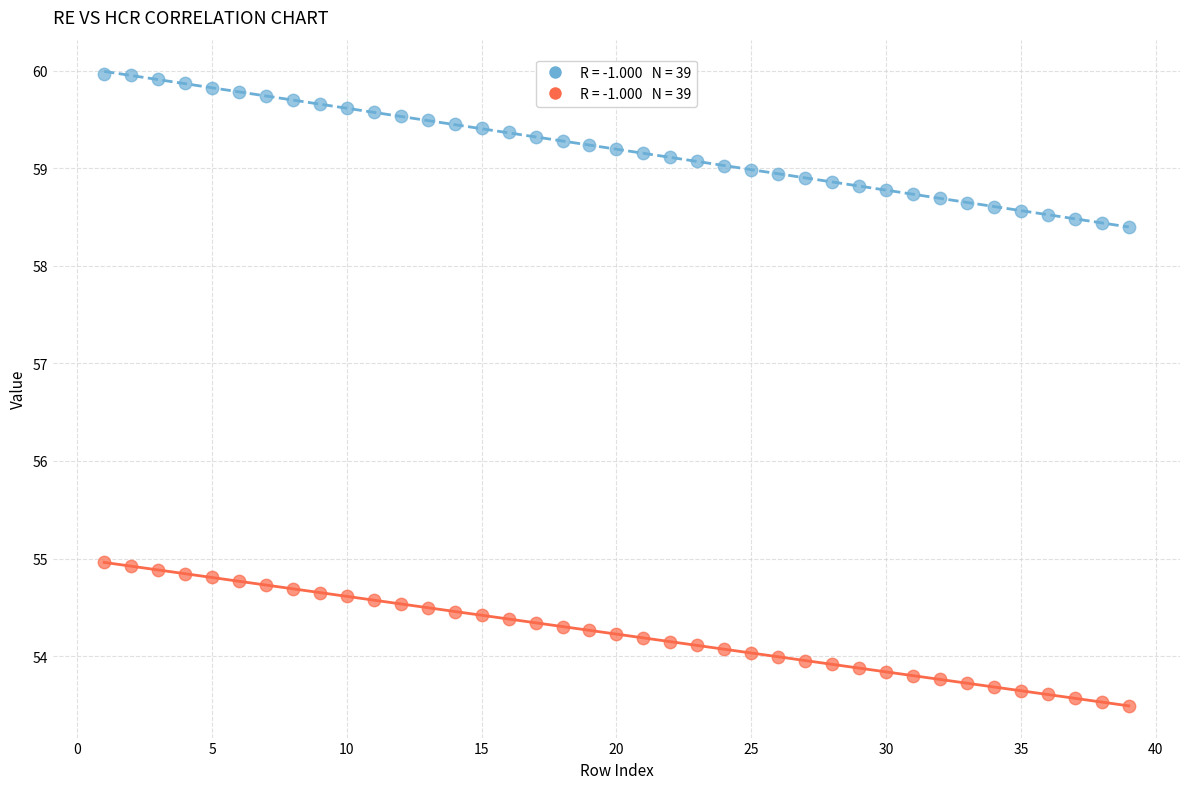

Across all data points, what is the range of Y values (max minus min)?

6.5